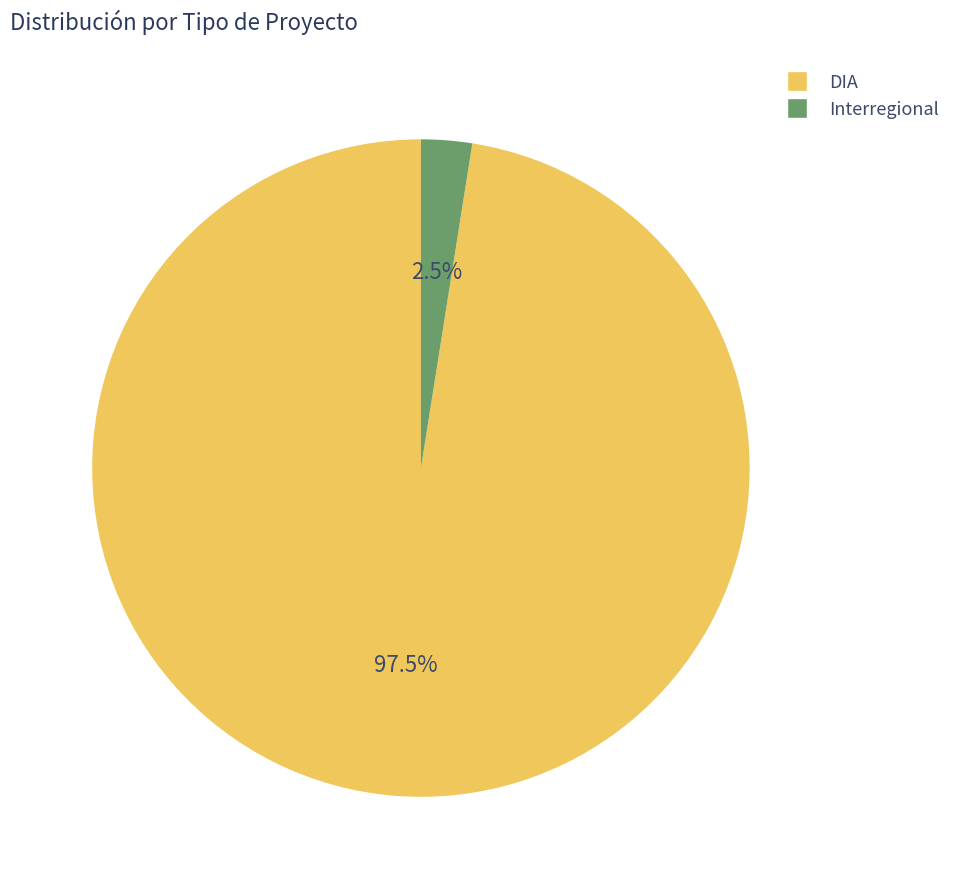

Rank the categories by value from highest to lowest.

DIA, Interregional